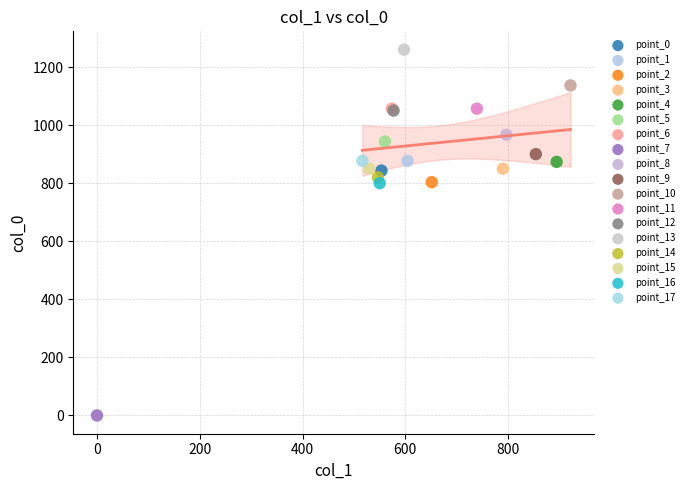

What are all the series names shown in the legend?

point_0, point_1, point_2, point_3, point_4, point_5, point_6, point_7, point_8, point_9, point_10, point_11, point_12, point_13, point_14, point_15, point_16, point_17